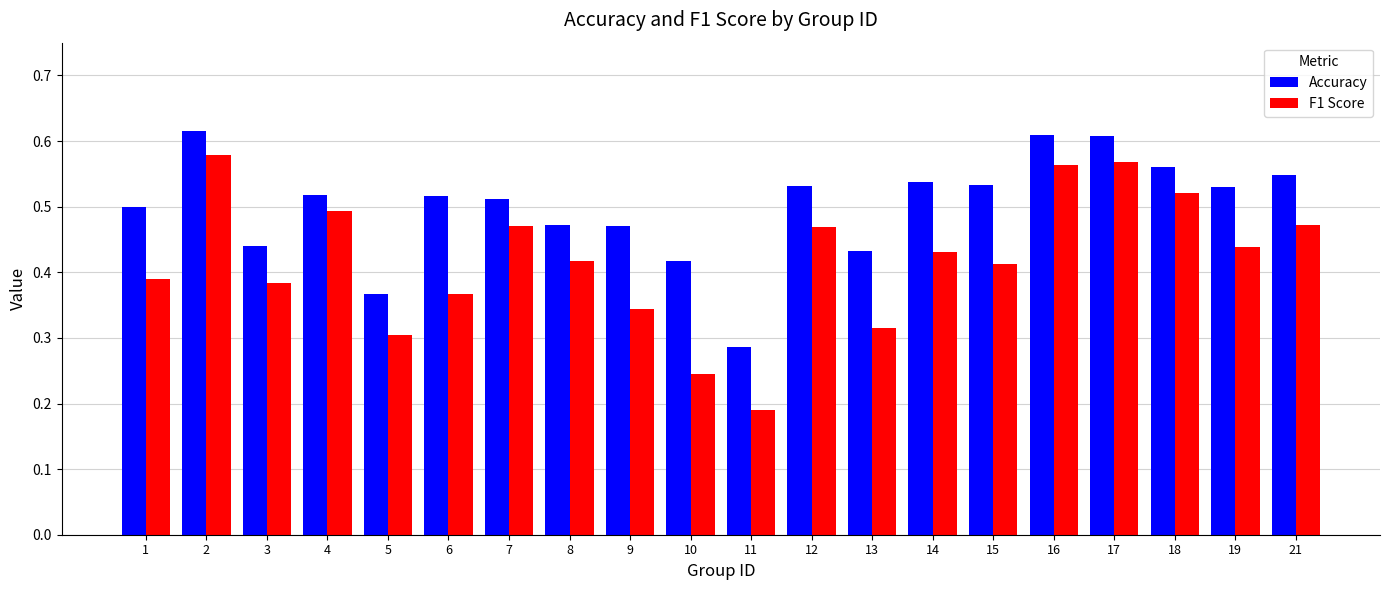

Which series changed the most between 7 and 12?

Accuracy